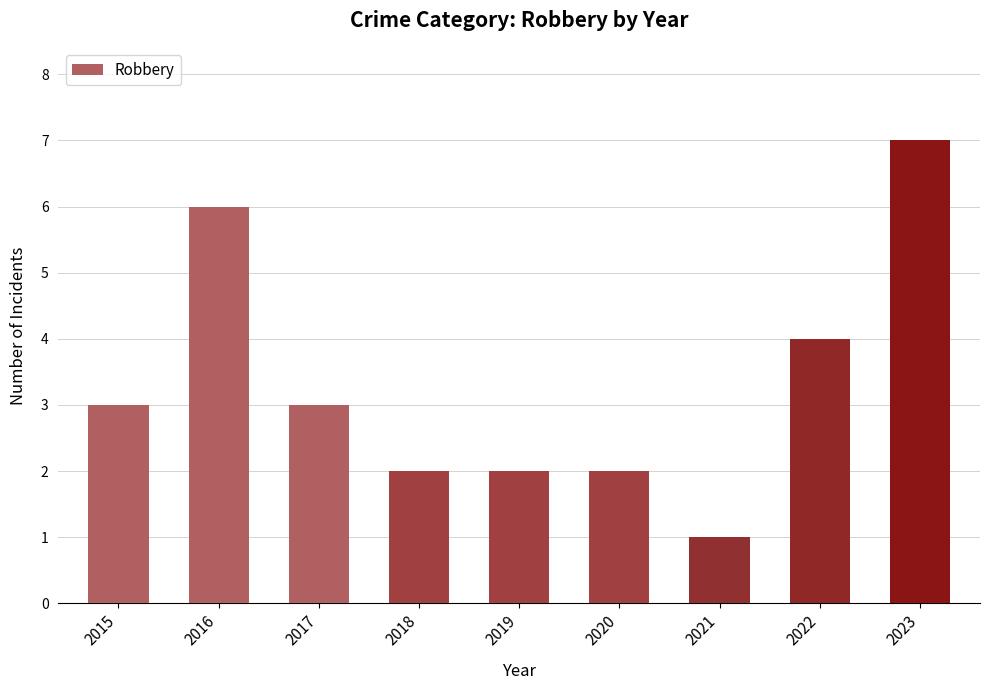

Count the number of data series in this chart.

1